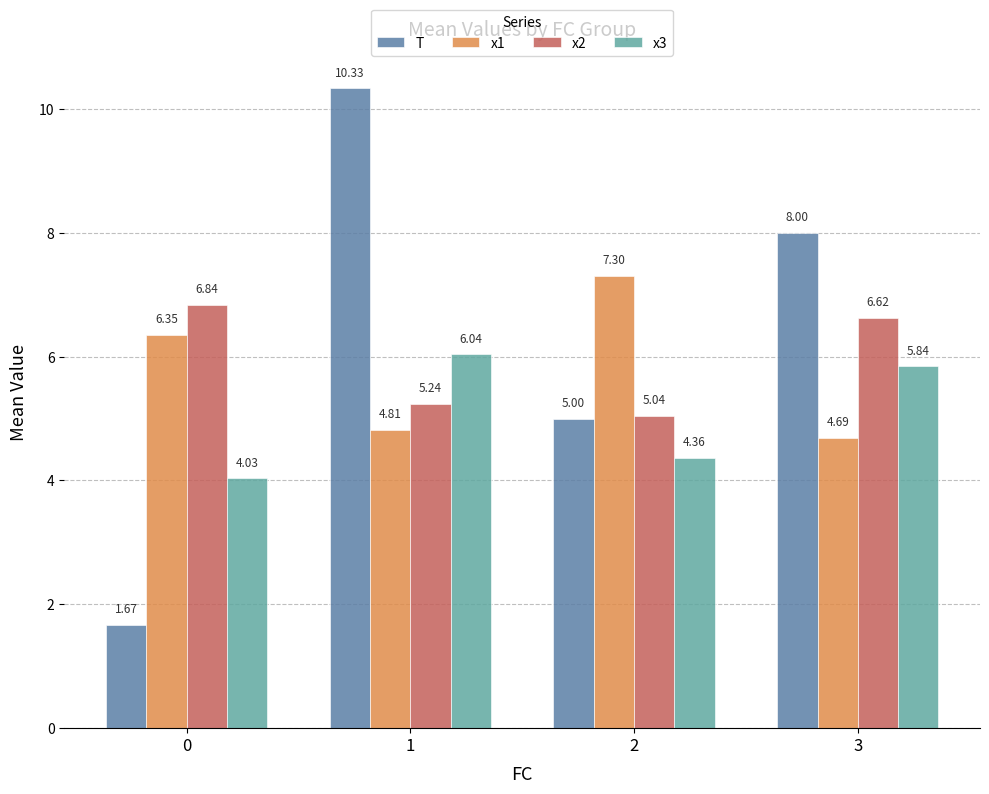

How many bars are there in each group?

4